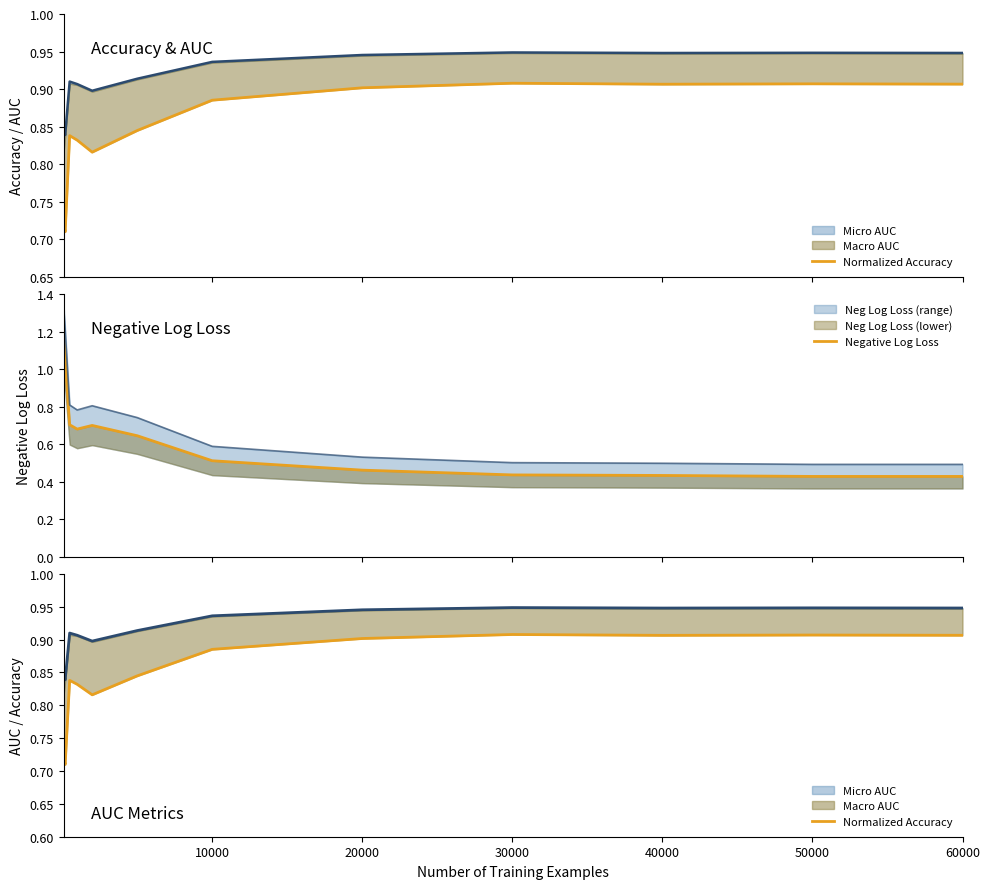

Which series ends up on top after the final intersection of Negative Log Loss and Normalized Accuracy?

Normalized Accuracy